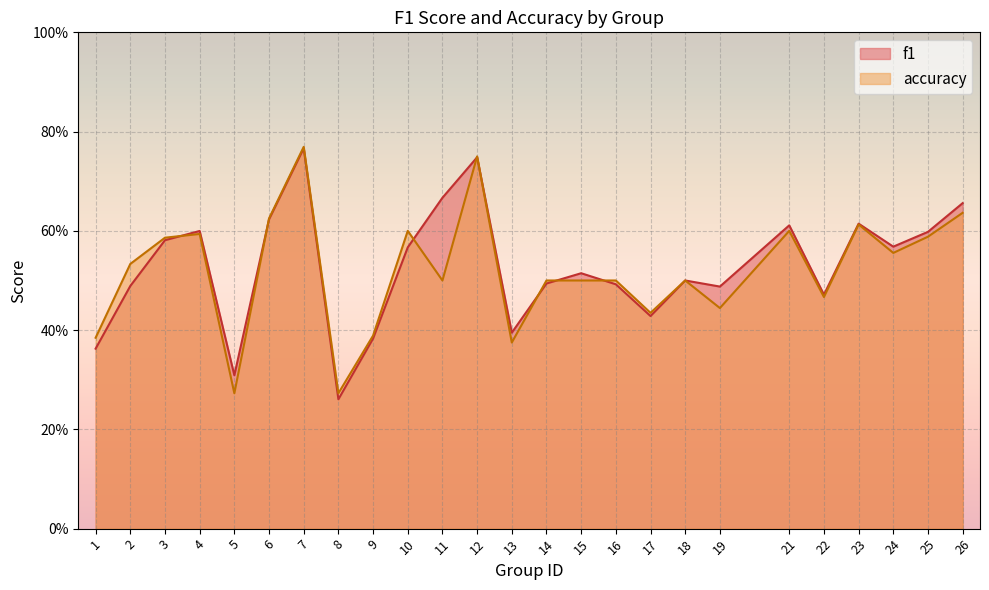

What is the difference between the accuracy values at 11 and 7?

0.3